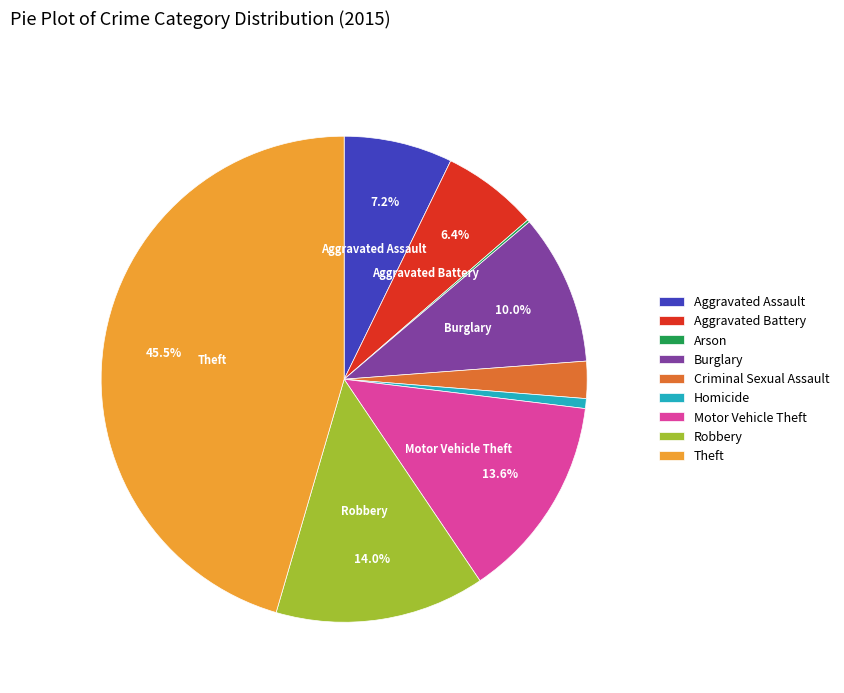

To the nearest percent, what is the average slice percentage?

11%